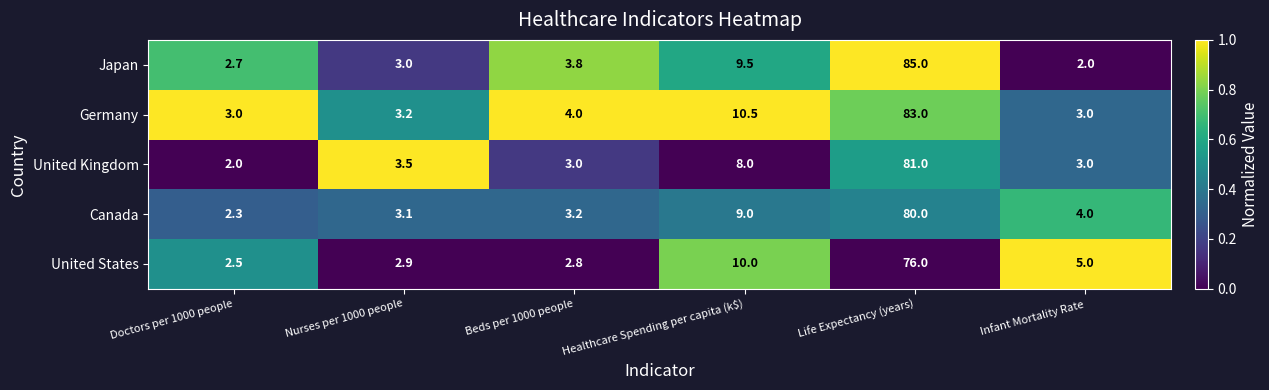

Reading left to right, list all the values displayed in this chart.

Japan: 2.7	3.0	3.8	9.5	85.0	2.0
Germany: 3.0	3.2	4.0	10.5	83.0	3.0
United Kingdom: 2.0	3.5	3.0	8.0	81.0	3.0
Canada: 2.3	3.1	3.2	9.0	80.0	4.0
United States: 2.5	2.9	2.8	10.0	76.0	5.0